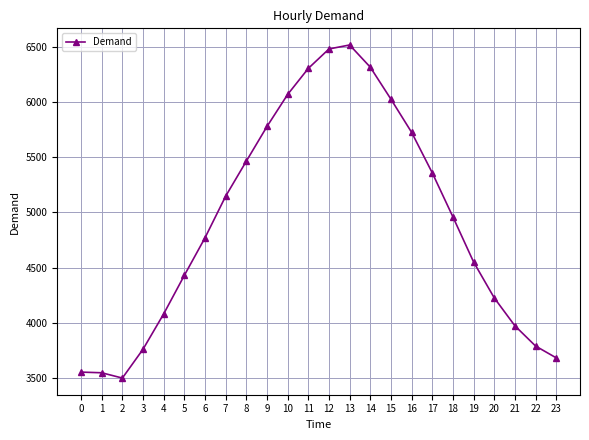

What is the maximum value shown in the chart?

6516